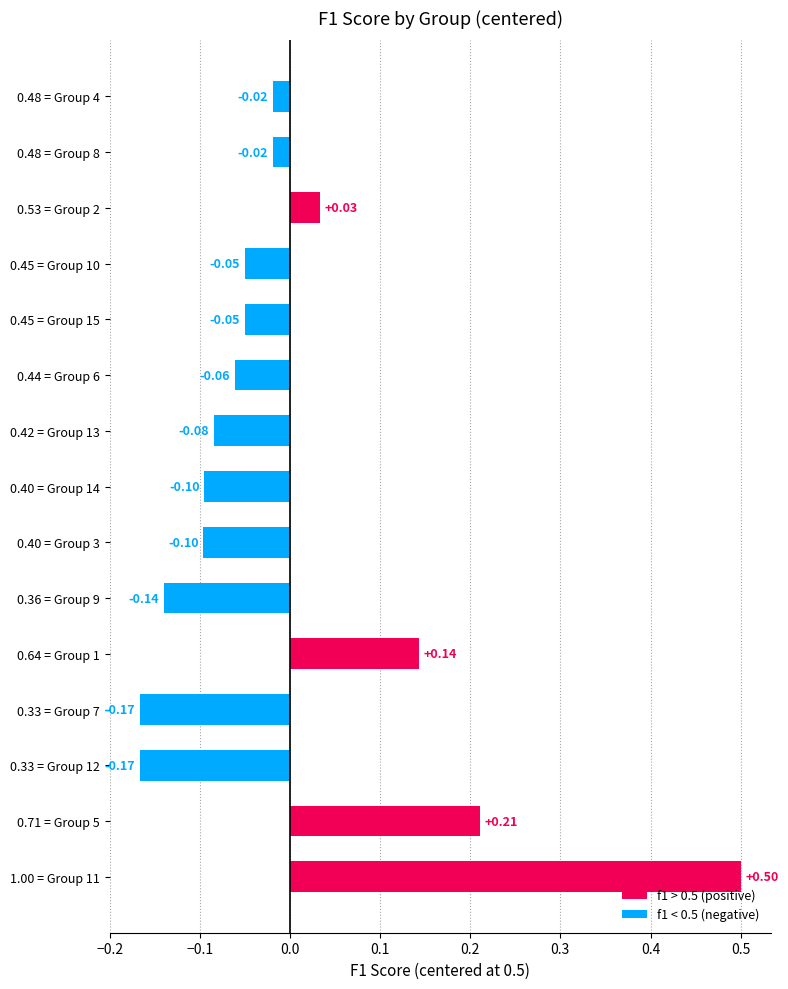

What is the difference between the values at 0.33 = Group 7 and 0.64 = Group 1?

0.3